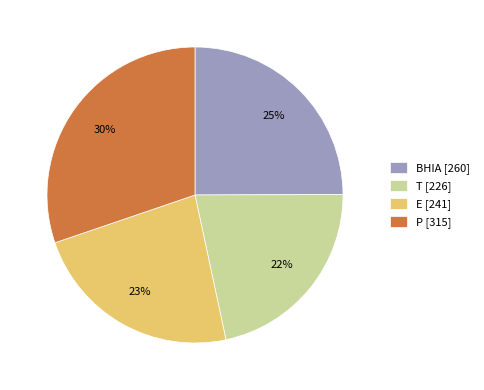

Combined, do T [226] and E [241] account for over 50%?

No